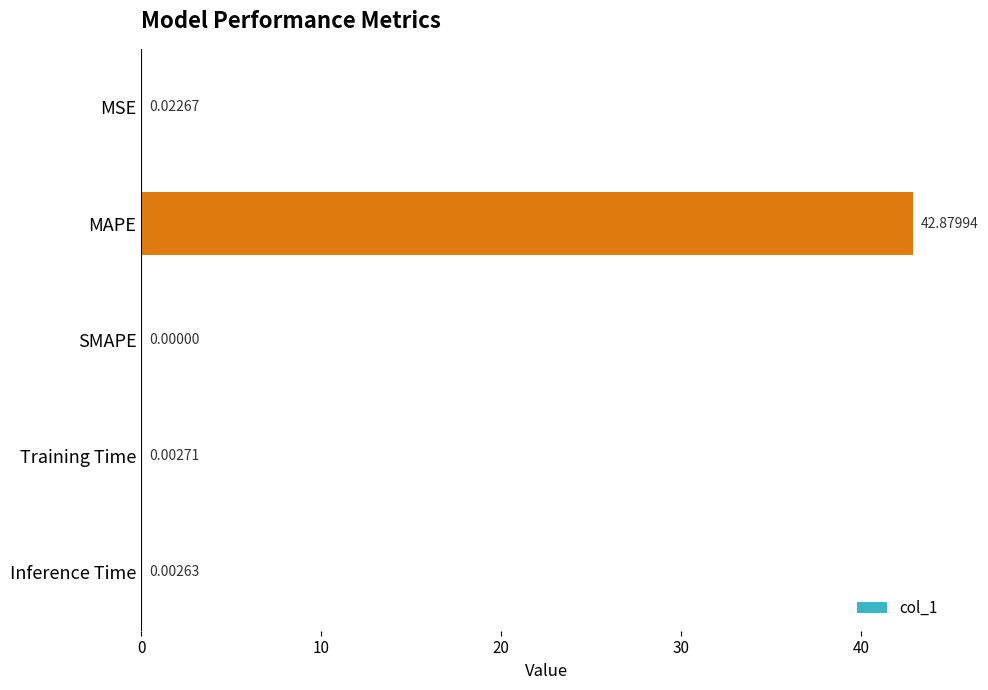

At which label is the value closest to 21?

MSE